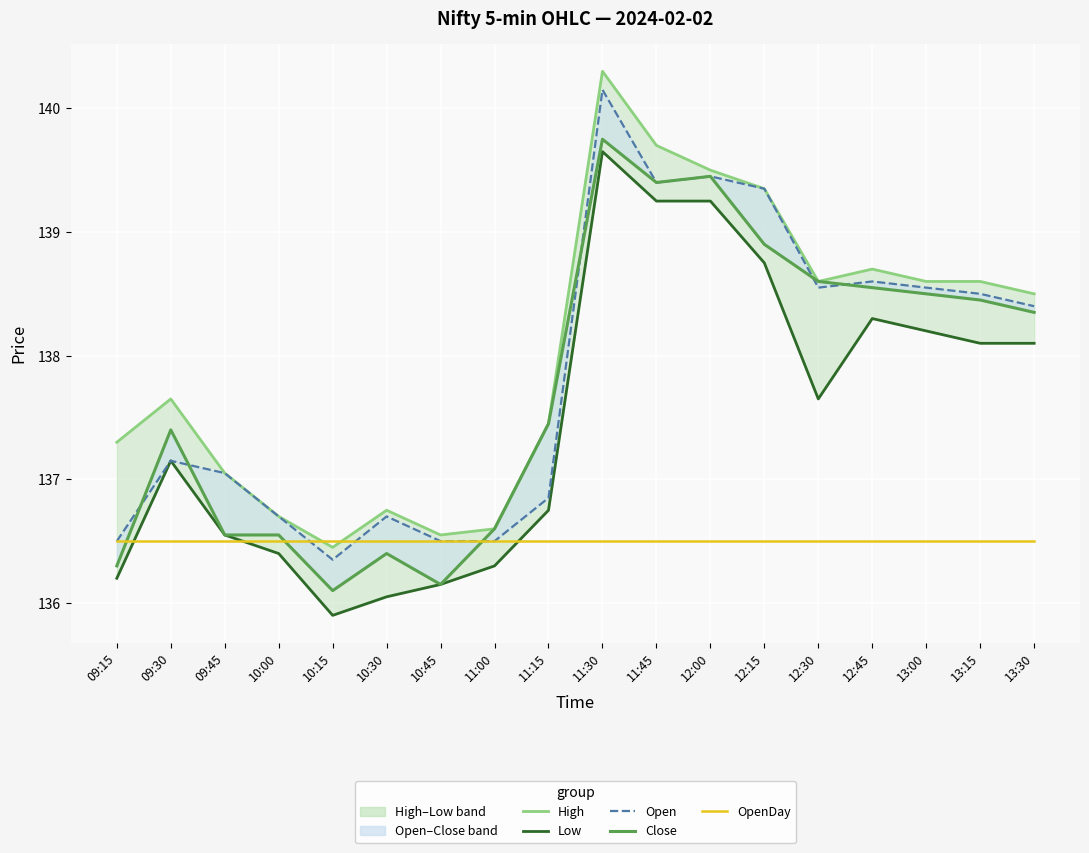

What is the sum of the OpenDay values at 09:15 and 13:00?

273.0